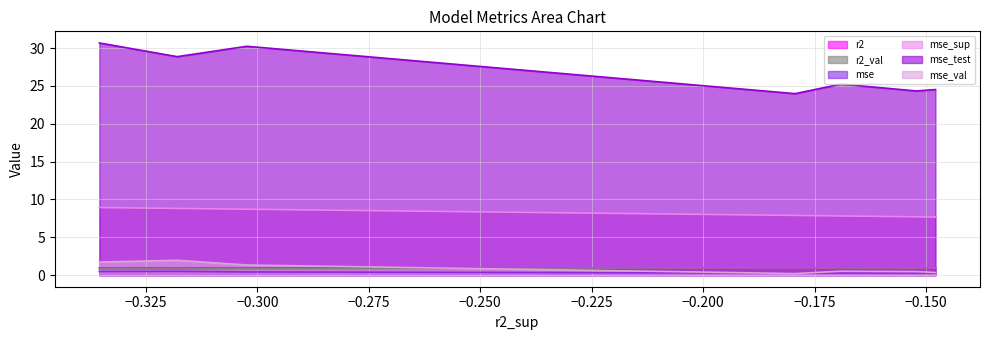

Does the chart display data point markers on the line(s)?

No